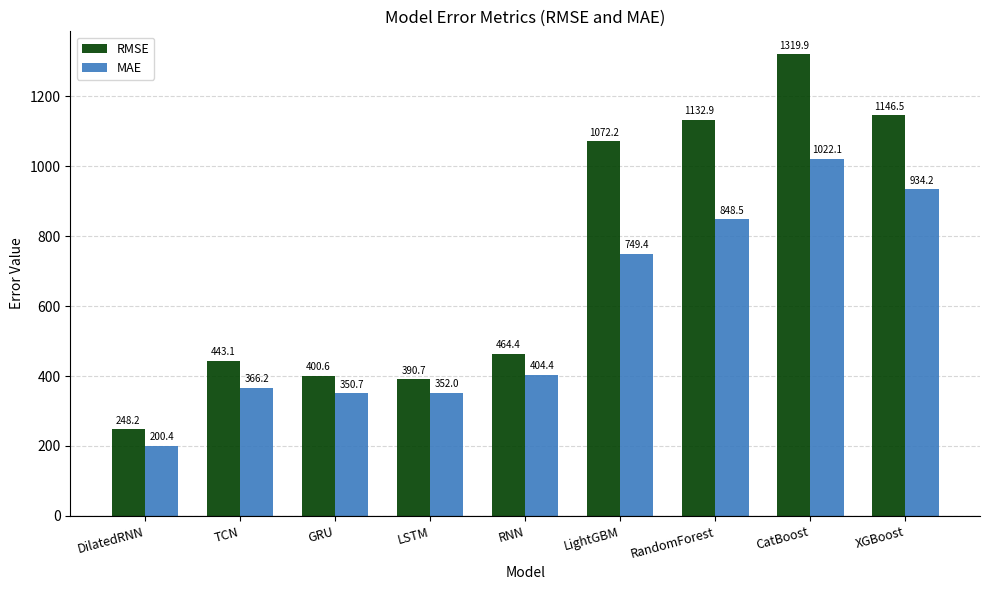

True or false: MAE has a value of 1391.3 at XGBoost.

False